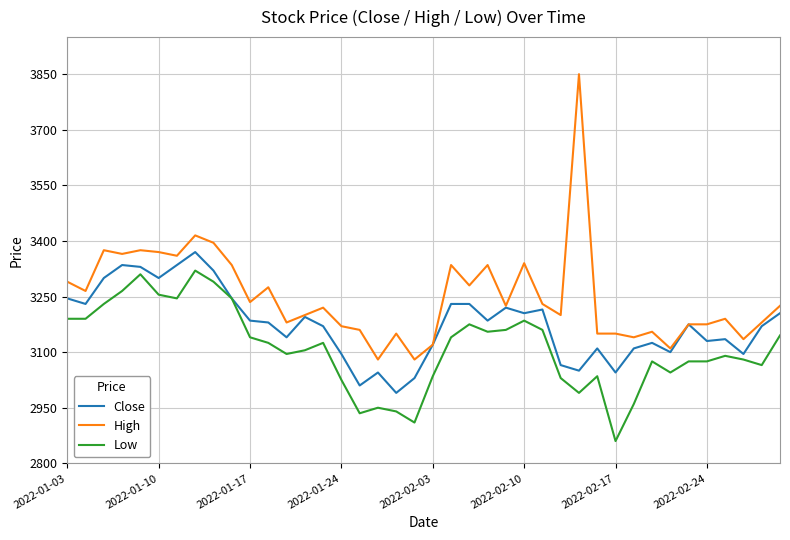

Rank the series by their maximum value, from highest to lowest.

High, Close, Low